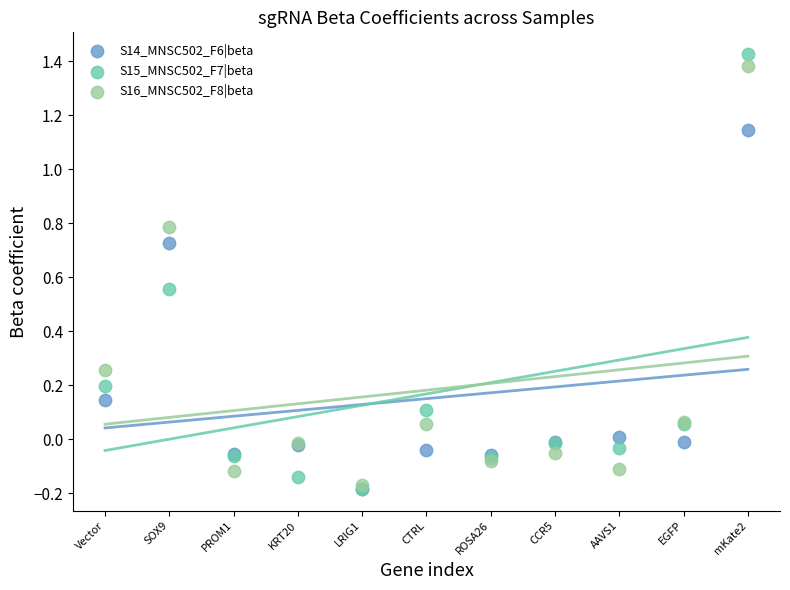

What are all the series names shown in the legend?

S14_MNSC502_F6|beta, S15_MNSC502_F7|beta, S16_MNSC502_F8|beta